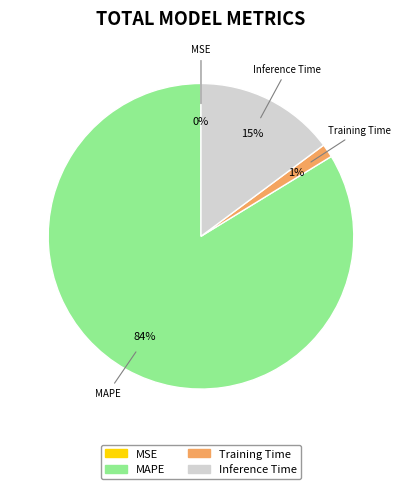

Is there a majority slice in this chart?

Yes